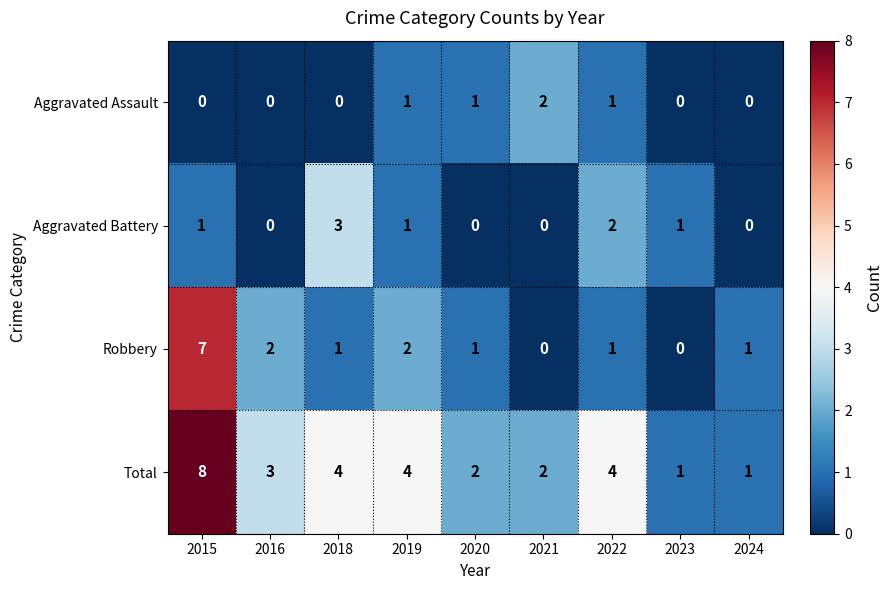

At which category is the sum across all series the highest?

2015